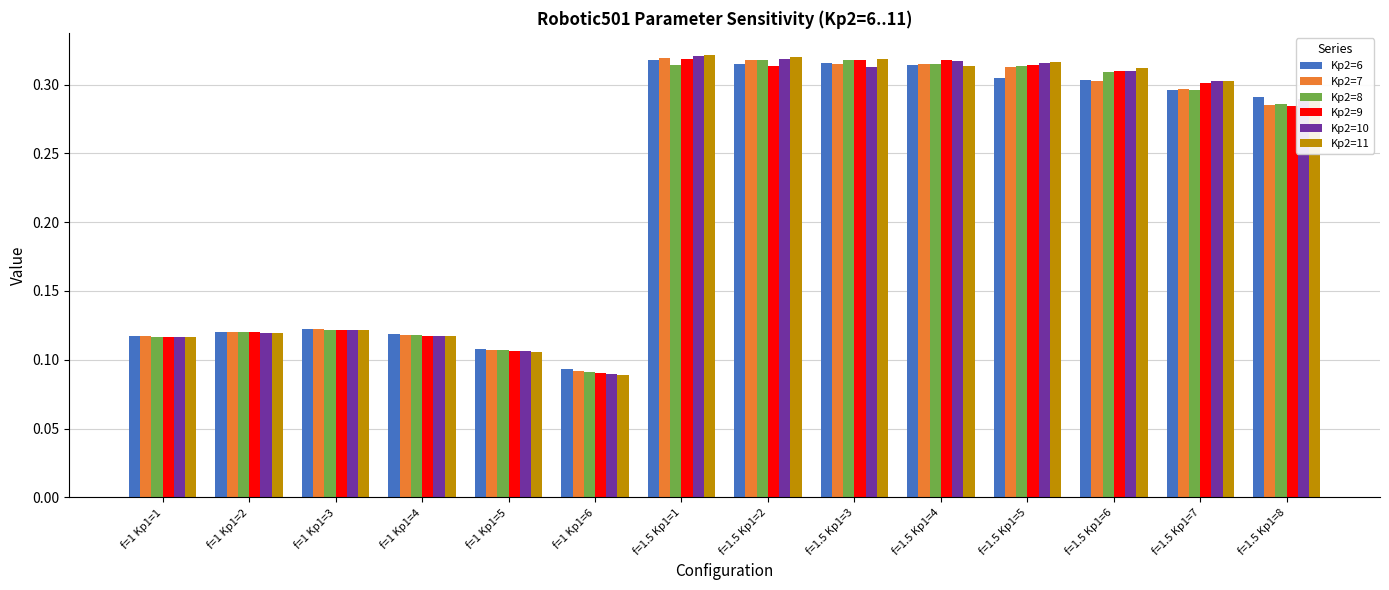

Between f=1 Kp1=2 and f=1.5 Kp1=5, which series saw the biggest shift?

Kp2=11